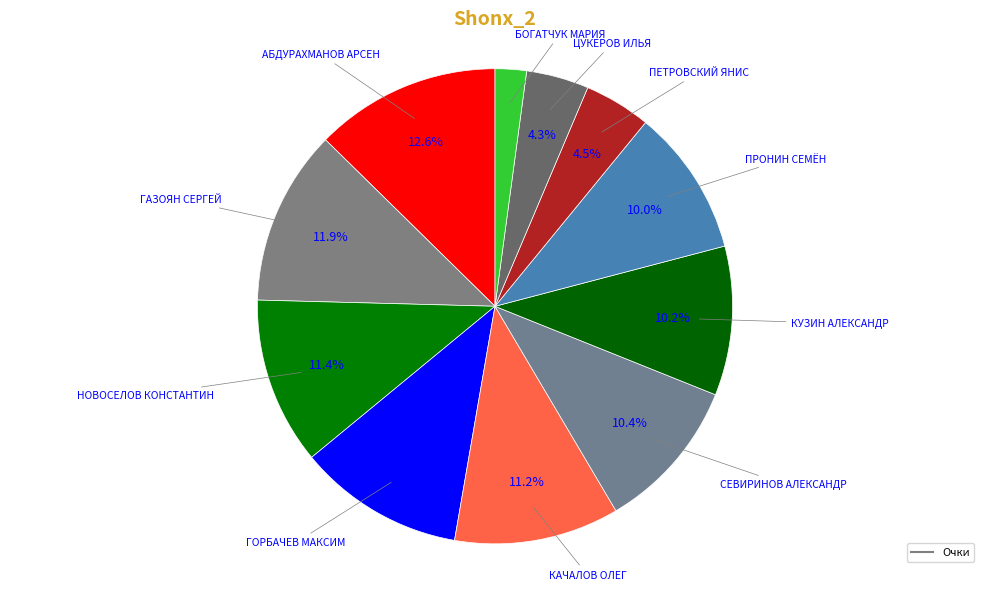

To the nearest percent, what is the difference between the largest and smallest slice percentages?

11%